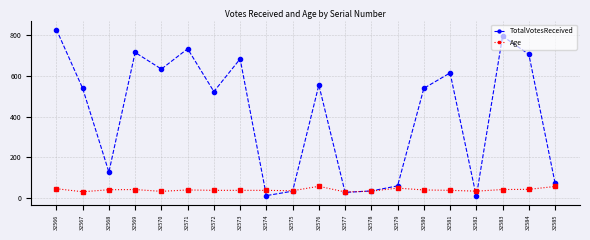

Where is the first local maximum for TotalVotesReceived?

32569